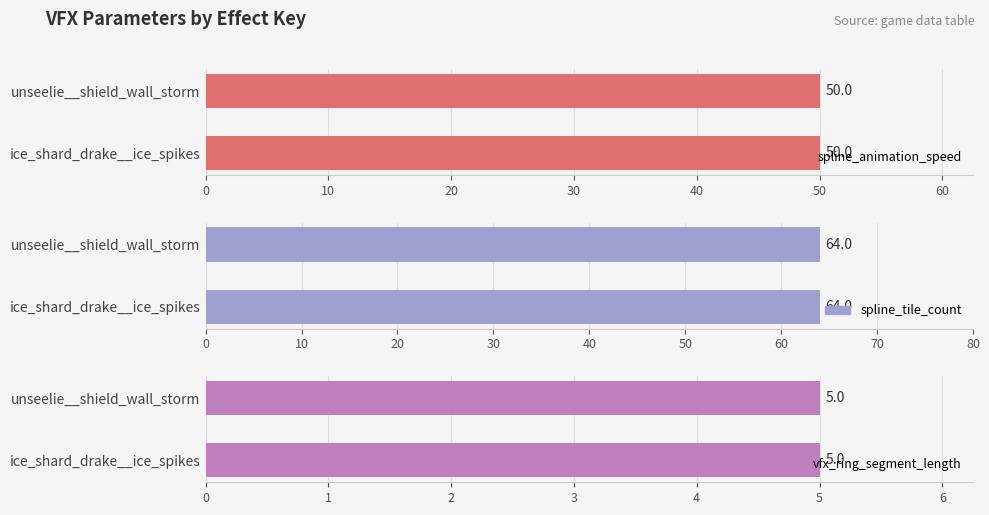

Which series has the largest range (max minus min)?

spline_animation_speed